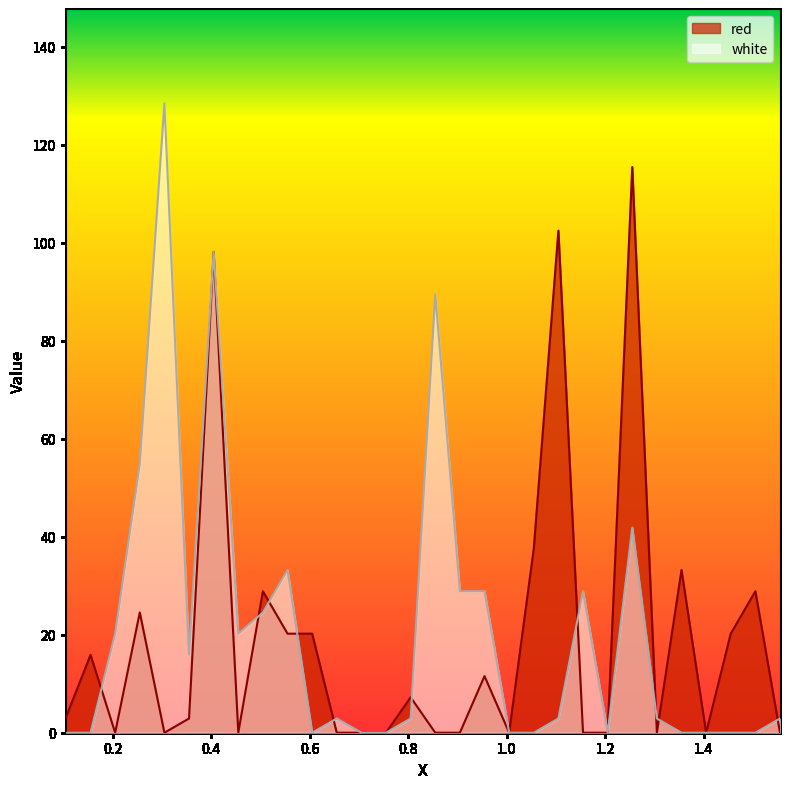

What is the maximum value shown in the chart?

128.4